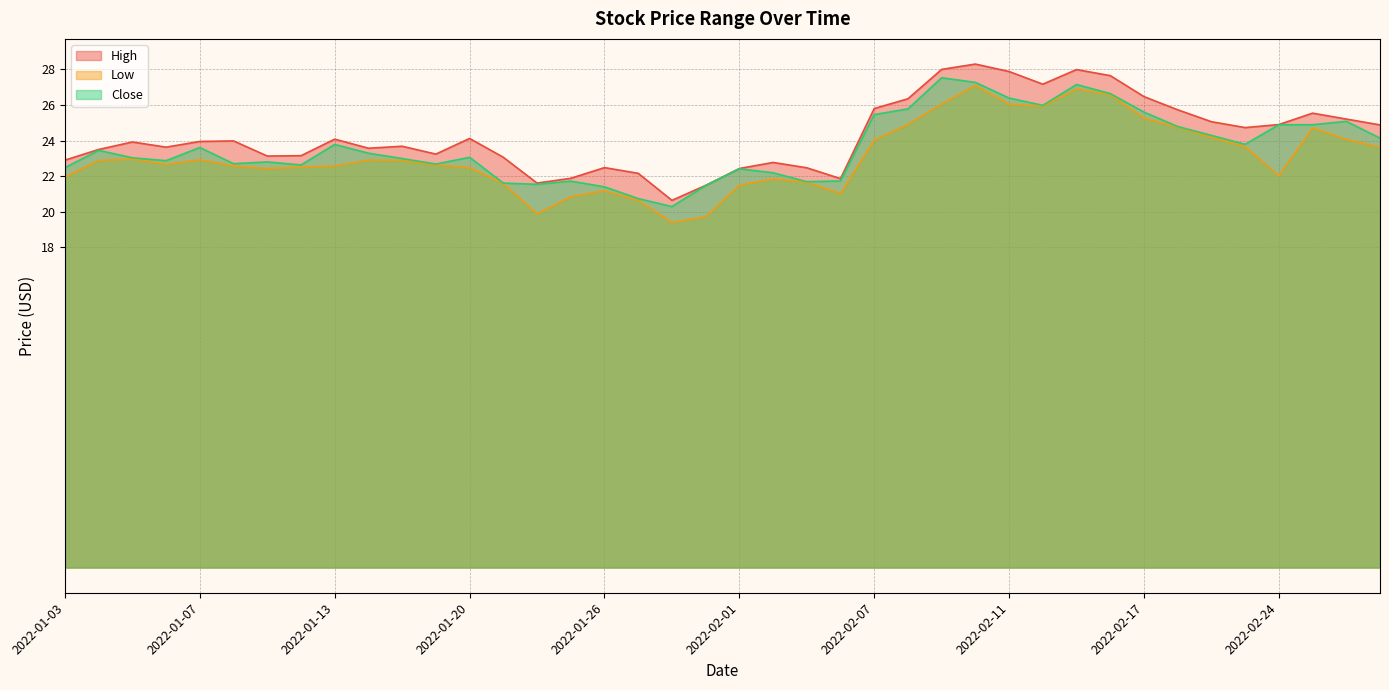

What is the minimum value for Low?

19.4